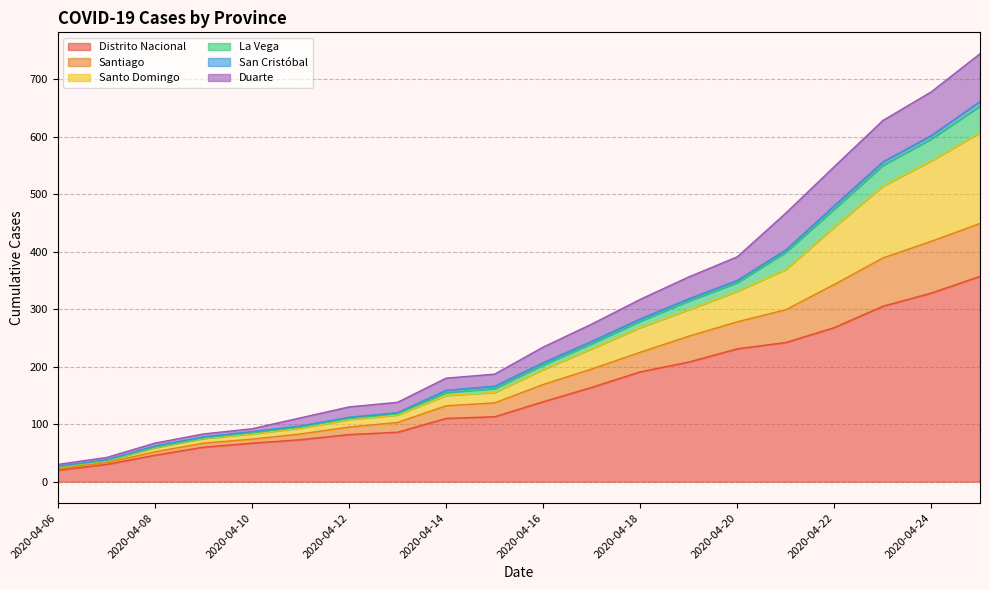

True or false: Distrito Nacional and Santo Domingo intersect in this chart.

False